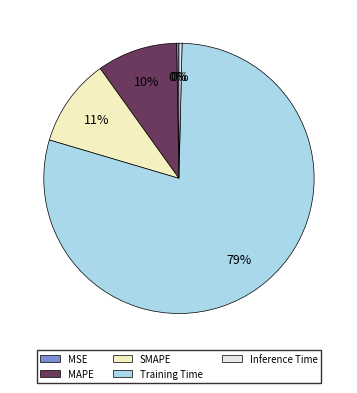

Combined, do Inference Time and Training Time account for over 50%?

Yes